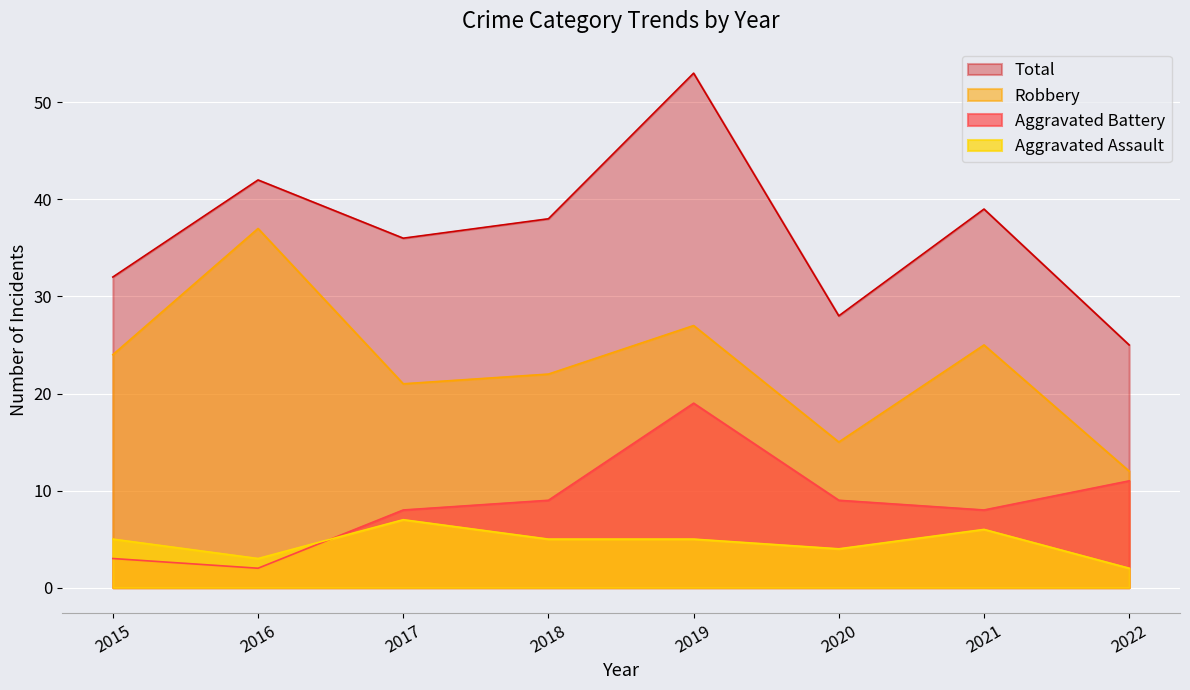

What is the difference between the highest and lowest values at 2018?

33